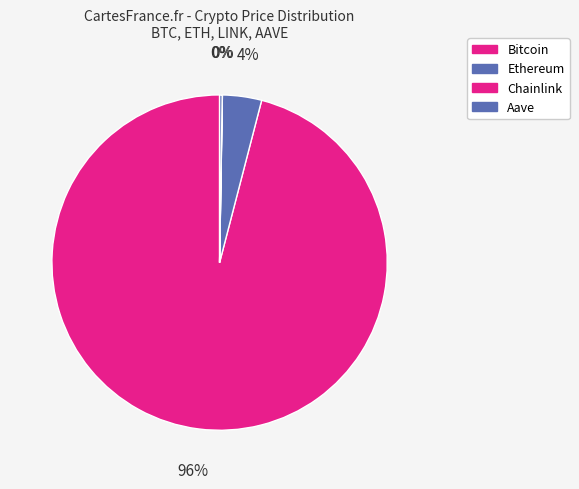

What percentage is NOT represented by Bitcoin?

4.0%